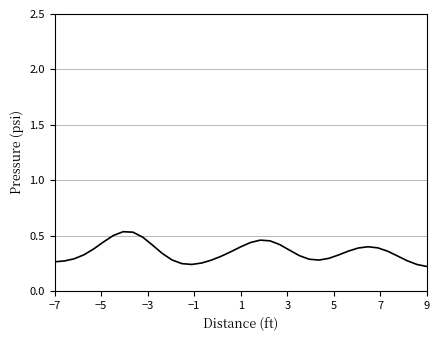

The value at 1 is 0.4. True or false?

True